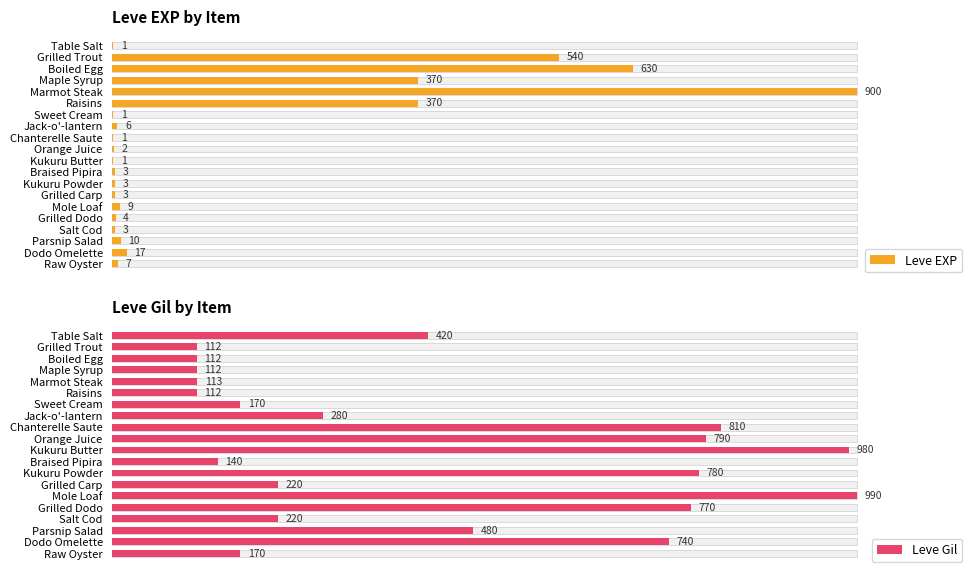

List the labels in order of Leve EXP value, largest first.

Marmot Steak, Boiled Egg, Grilled Trout, Maple Syrup, Raisins, Dodo Omelette, Parsnip Salad, Mole Loaf, Raw Oyster, Jack-o'-lantern, Grilled Dodo, Braised Pipira, Kukuru Powder, Grilled Carp, Salt Cod, Orange Juice, Table Salt, Sweet Cream, Chanterelle Saute, Kukuru Butter